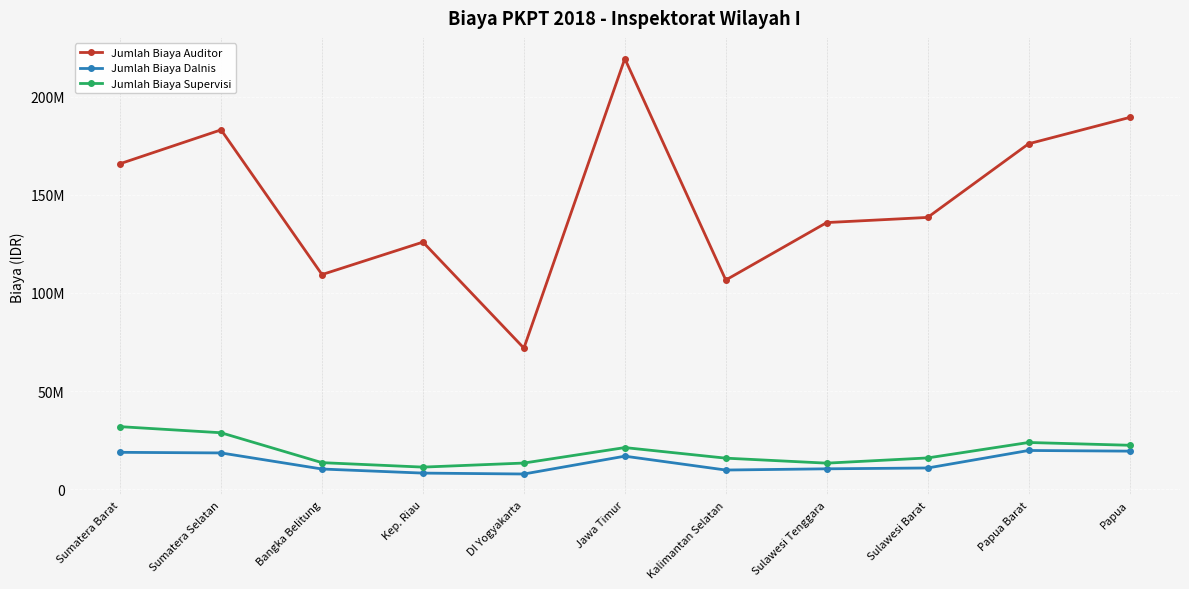

The Jumlah Biaya Supervisi series shows 23856000 at Papua Barat. True or false?

True